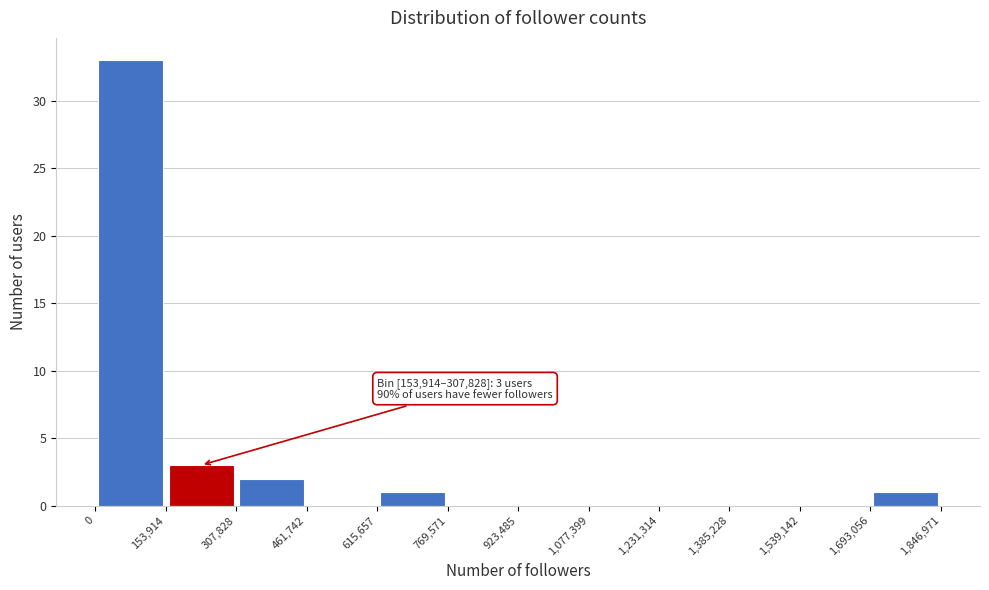

Which range on the x-axis has the tallest bar?

0 to 153,914